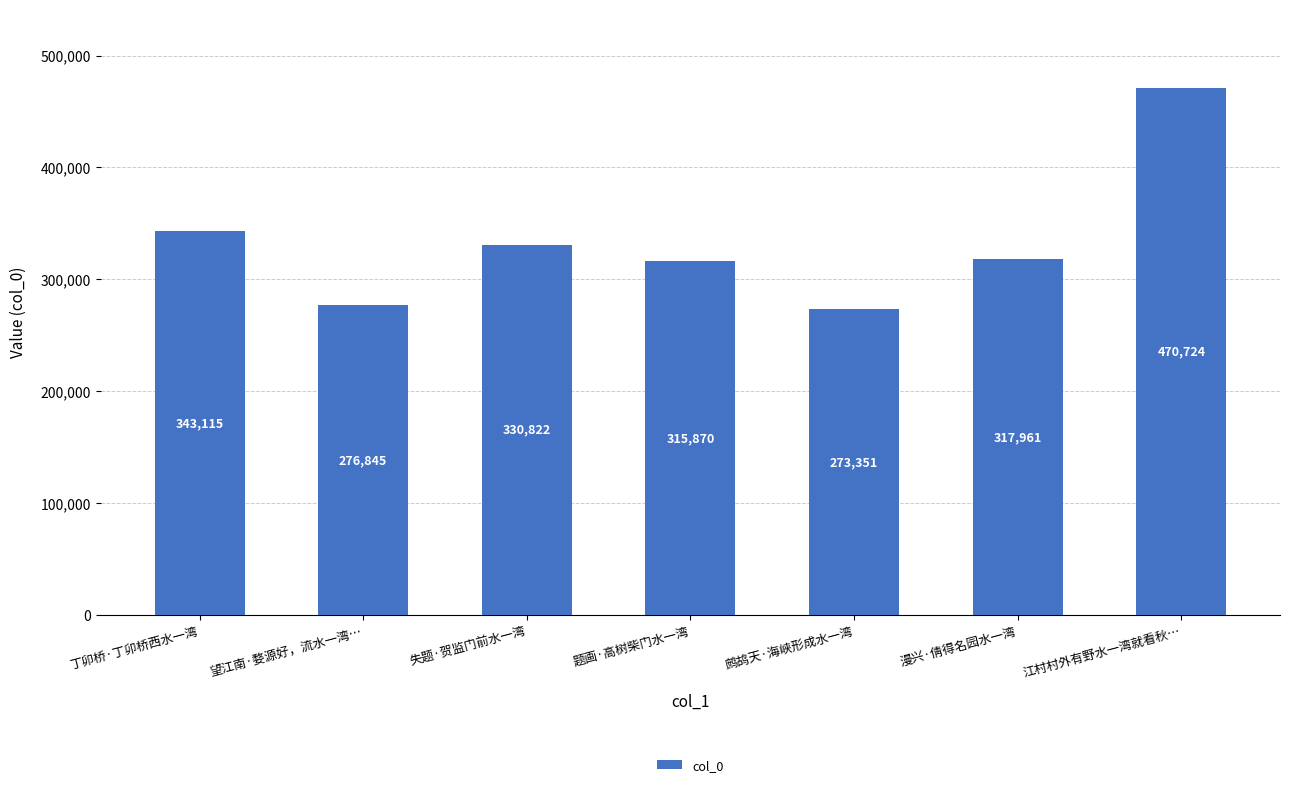

What is the label of the 5th bar from the right?

失题·贺监门前水一湾